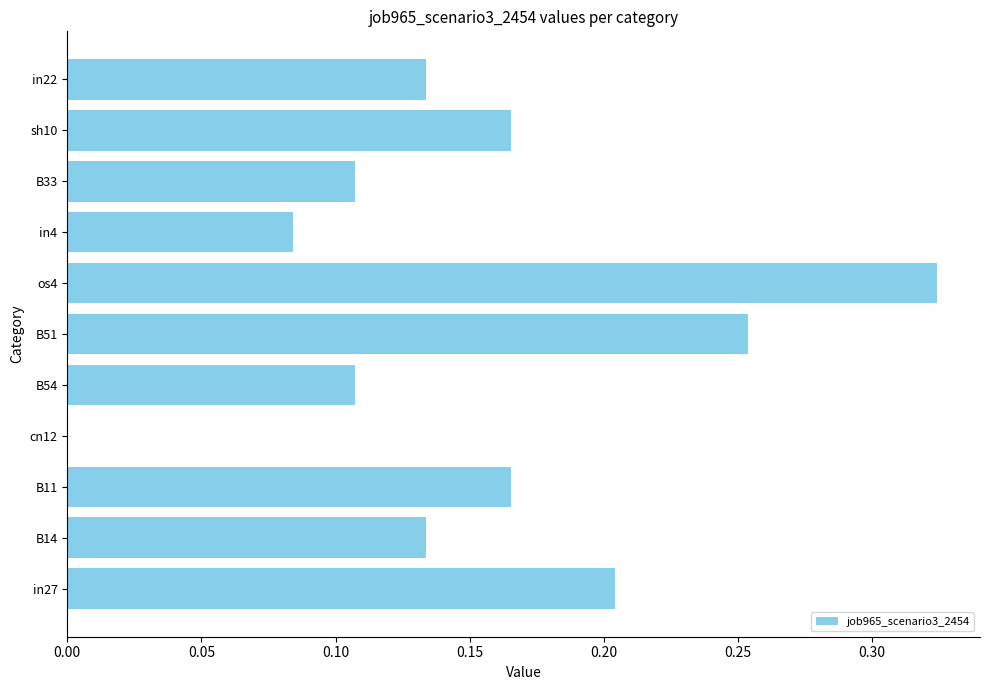

What is the sum of the values at in27 and B51?

0.5